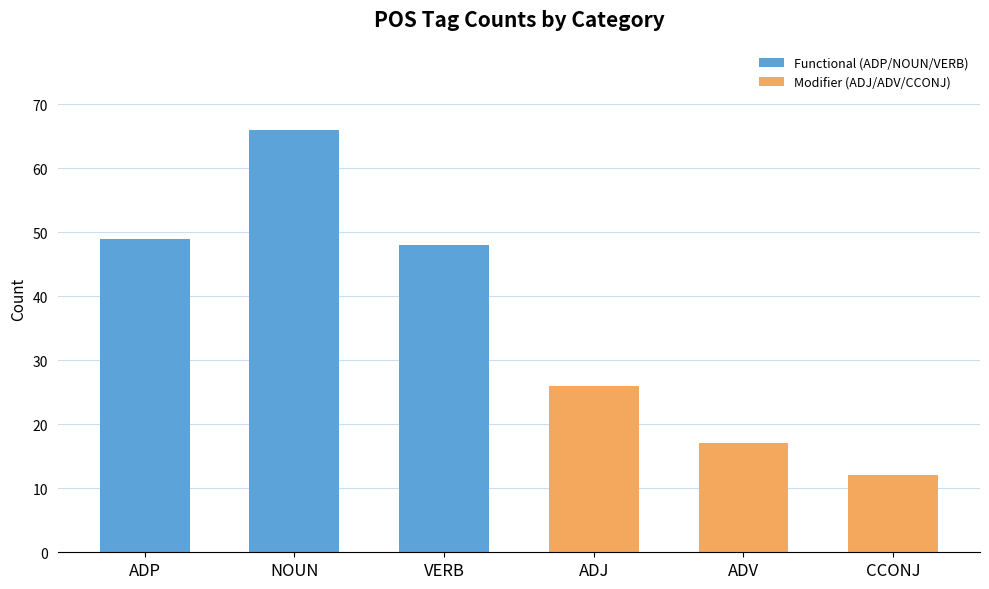

Does the chart contain any negative values?

No